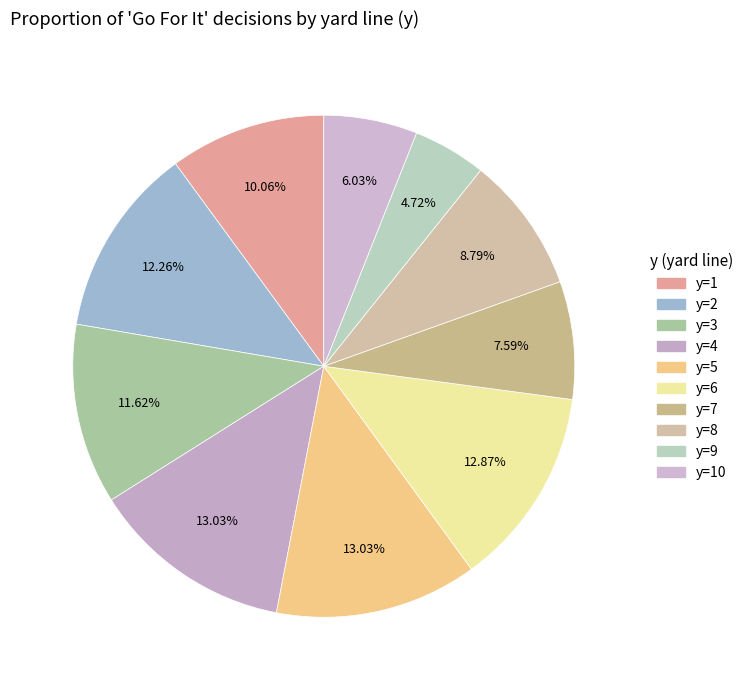

Count the number of slices in the pie.

10